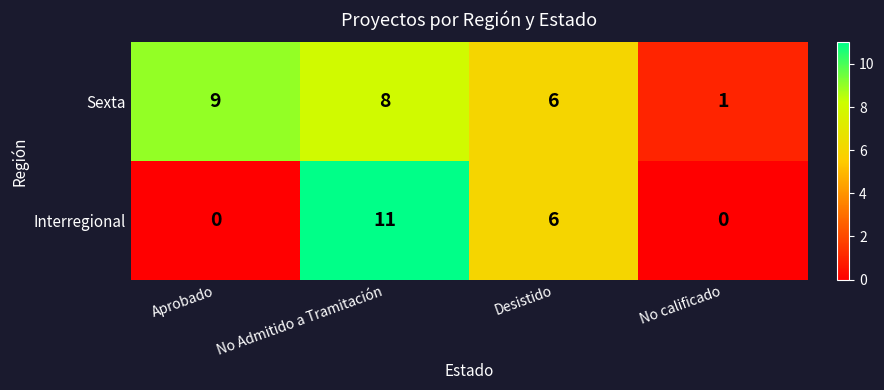

Reading left to right, extract all data points from this chart.

Sexta: 9	8	6	1
Interregional: 0	11	6	0